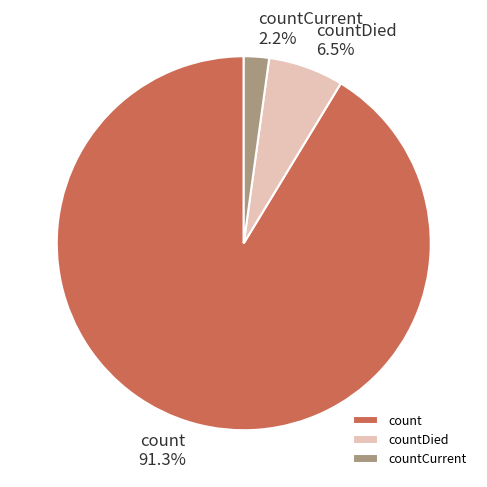

Is the sum of count and countDied greater than half?

Yes